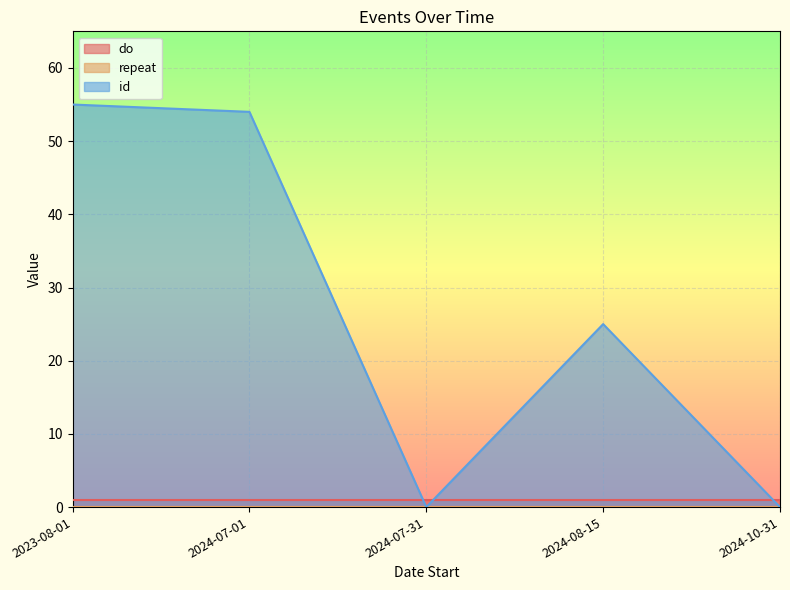

Does the chart display data point markers on the line(s)?

No